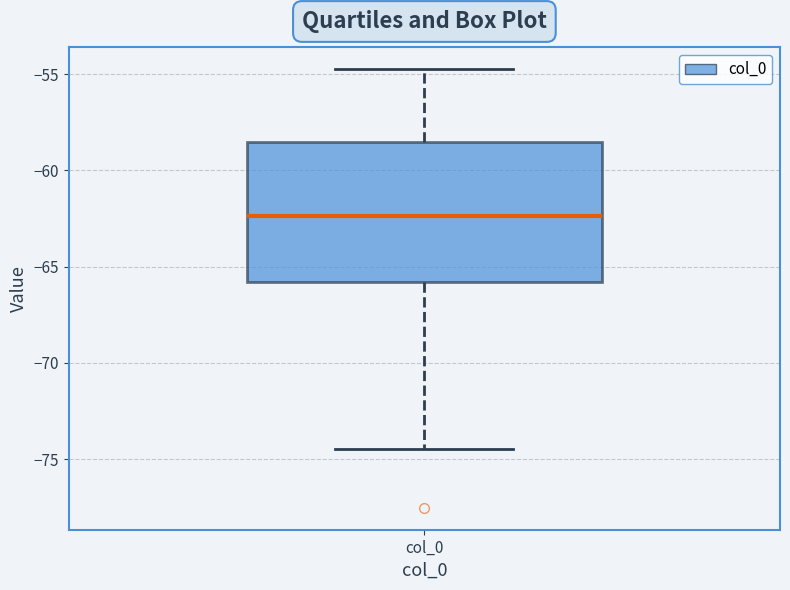

Transcribe this box plot: give where the median line is, the range the box spans, and where the two whiskers end, as read against the y-axis. The values are not printed on the chart, so give them approximately, as read against the axis.

median -62.5, box -66.0 to -58.5, whiskers -74.5 to -55.0